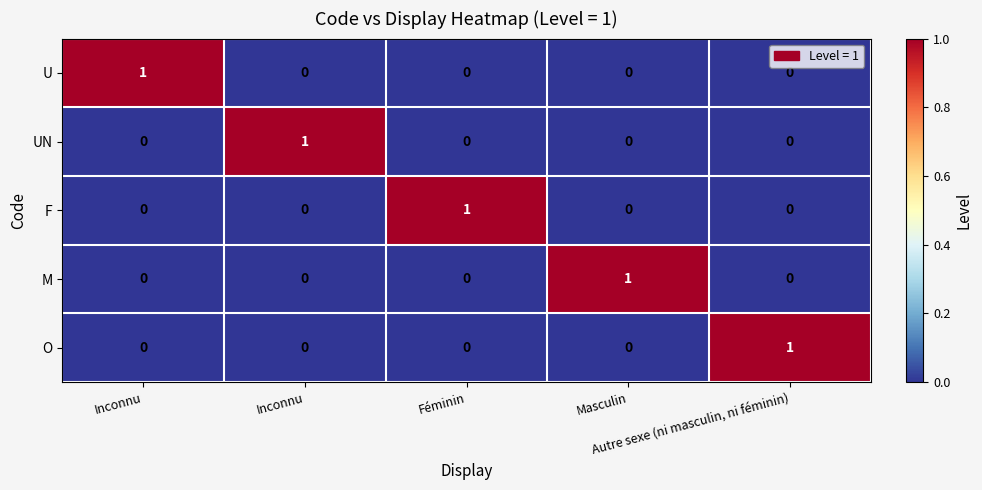

How many values in the UN series exceed 0?

1